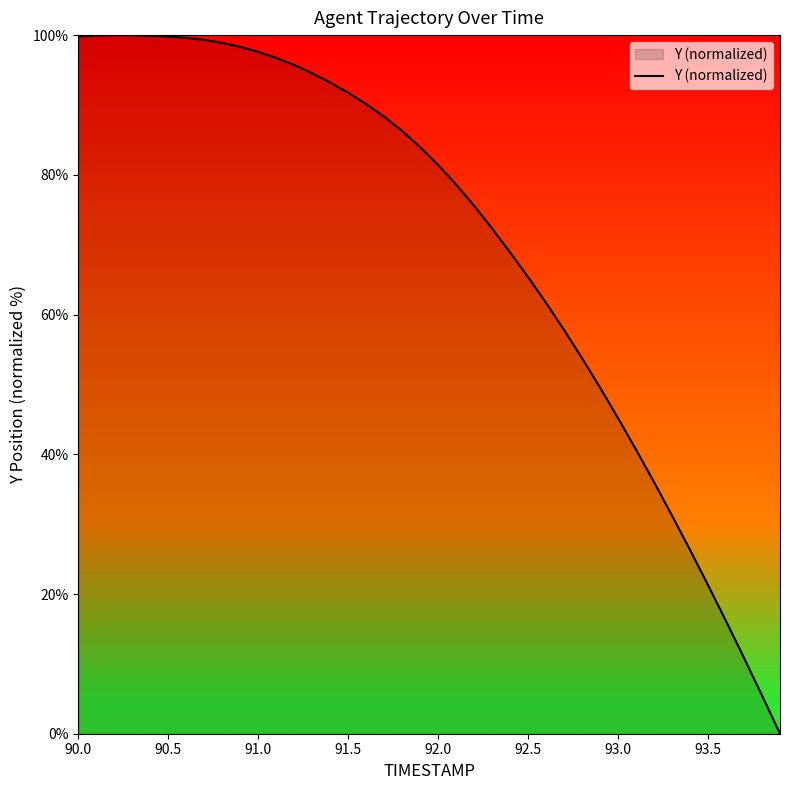

What is the greatest value displayed?

100.0